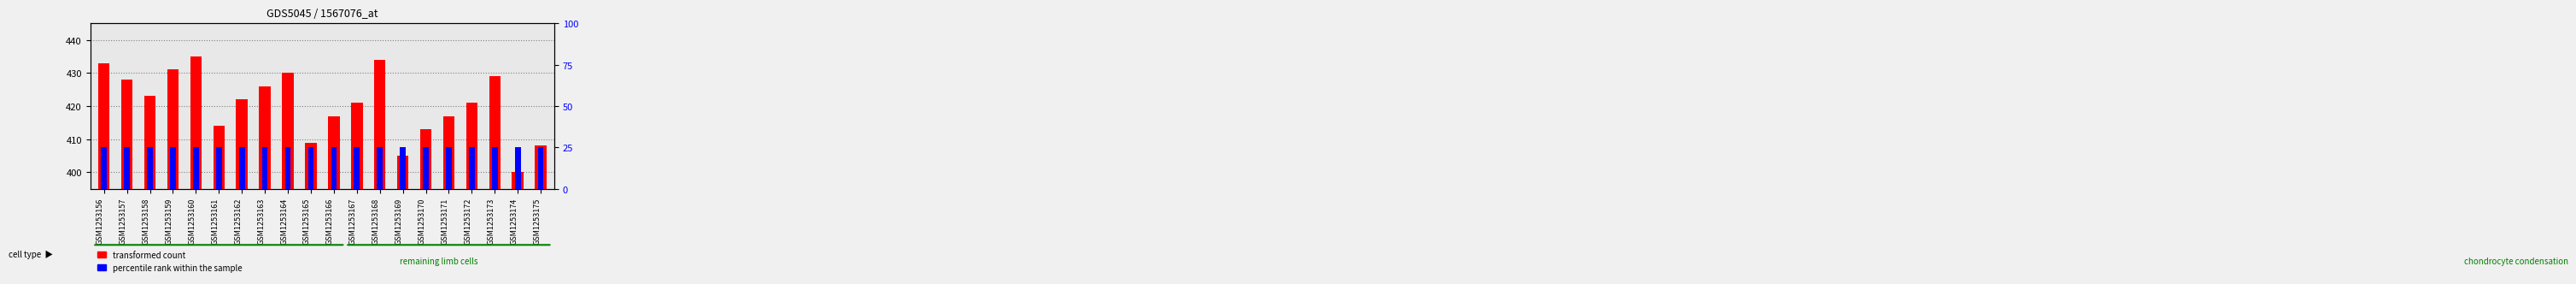

What is the sum of the percentile rank within the sample values at GSM1253160 and GSM1253156?

50